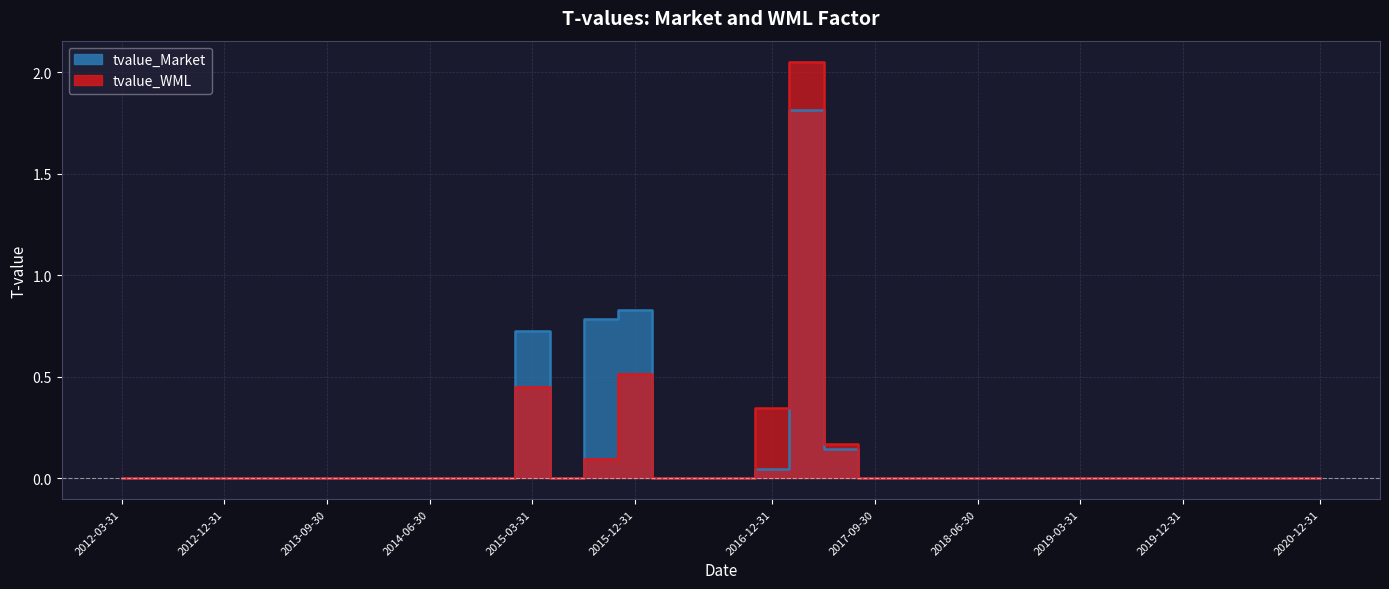

True or false: tvalue_WML and tvalue_Market intersect in this chart.

False